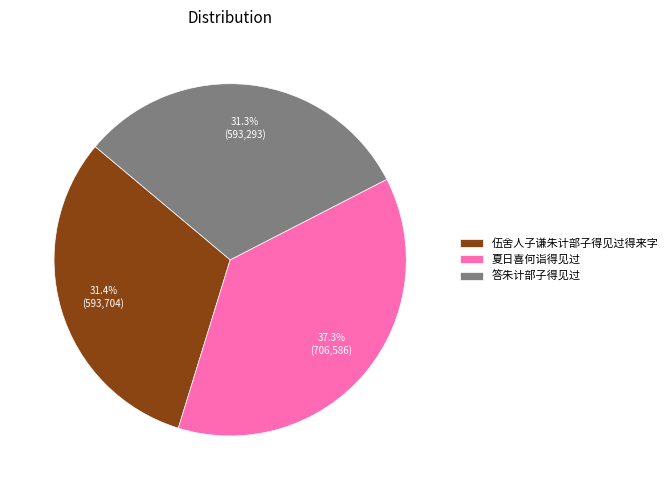

Combined, do 伍舍人子谦朱计部子得见过得来字 and 夏日喜何诣得见过 account for over 50%?

Yes